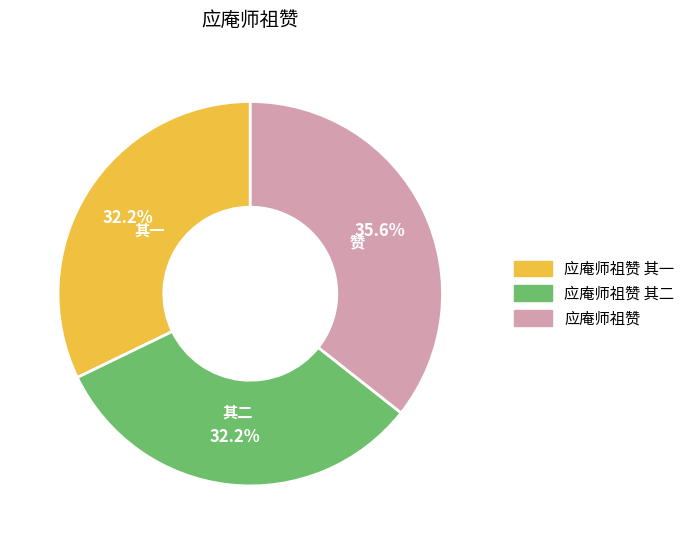

Is there a majority slice in this chart?

No